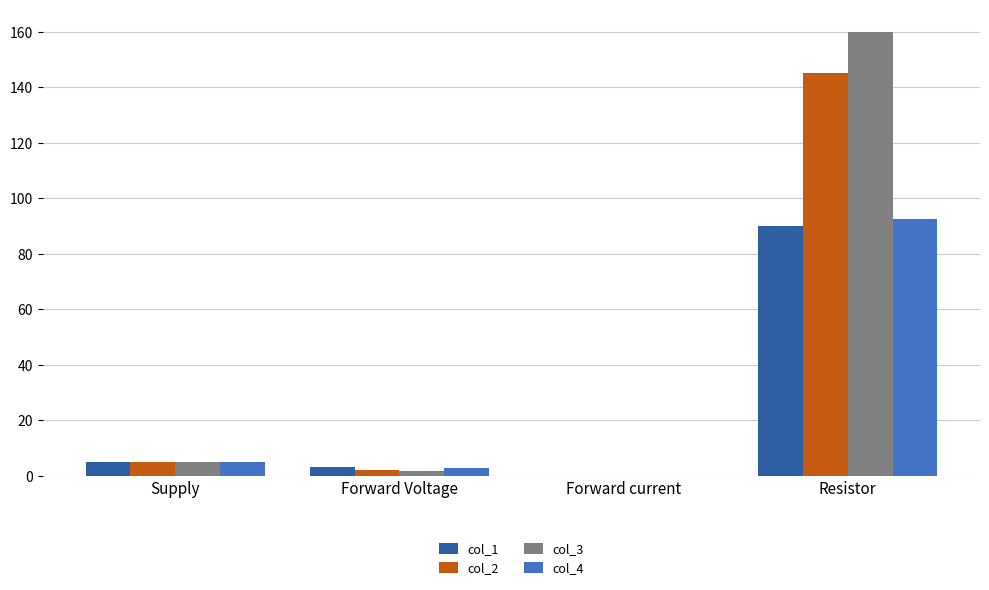

What is the total value across all series at Resistor?

487.5